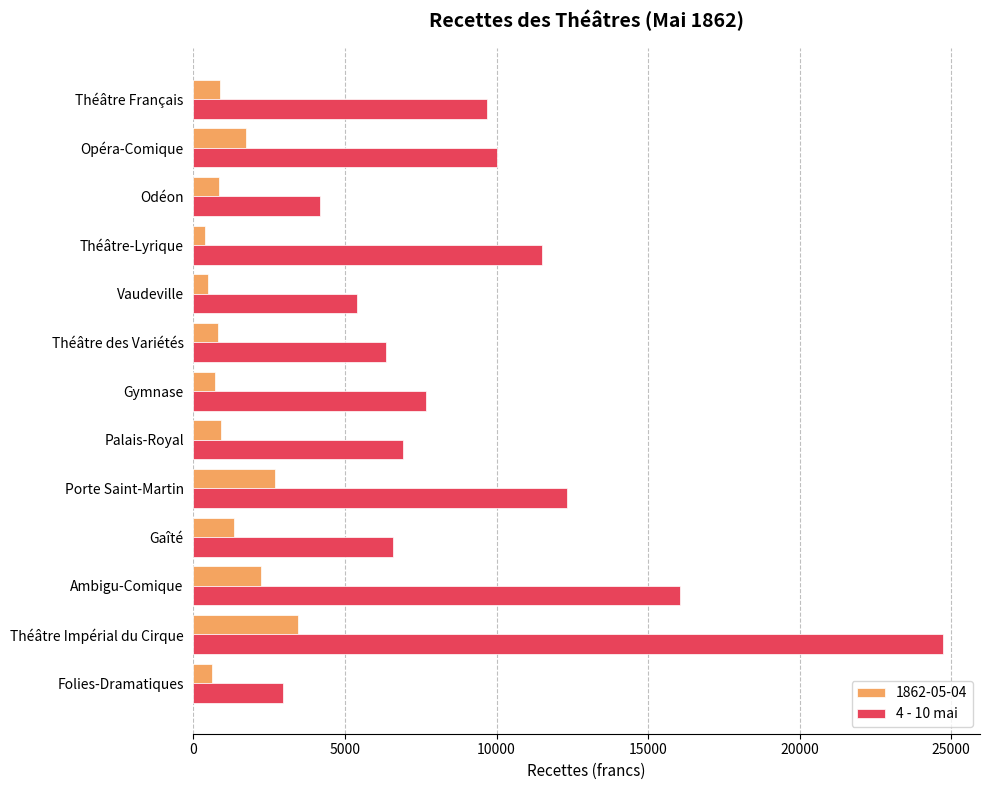

What is the sum of all 4 - 10 mai values?

124286.3